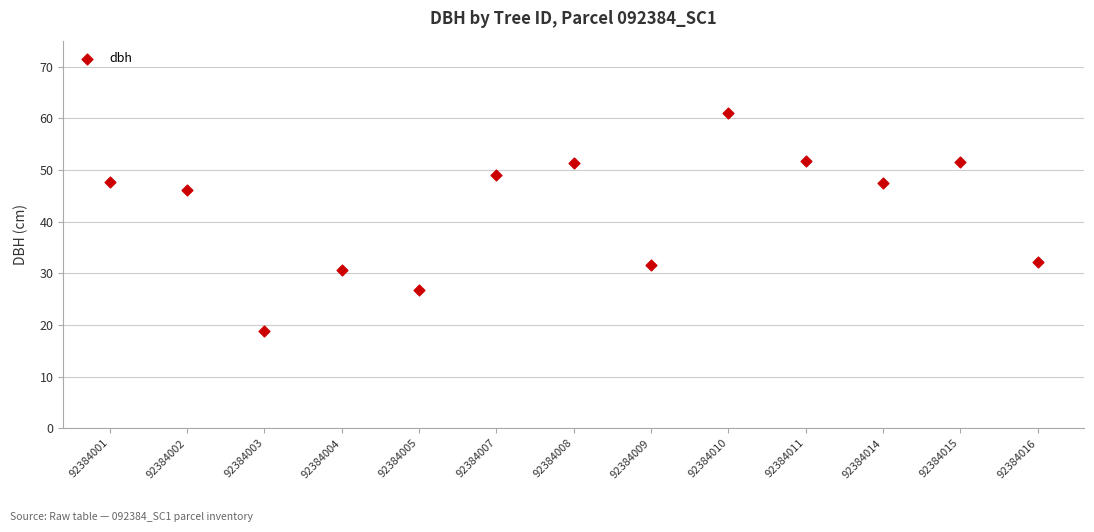

What is the range of Y values (max minus min)?

42.2